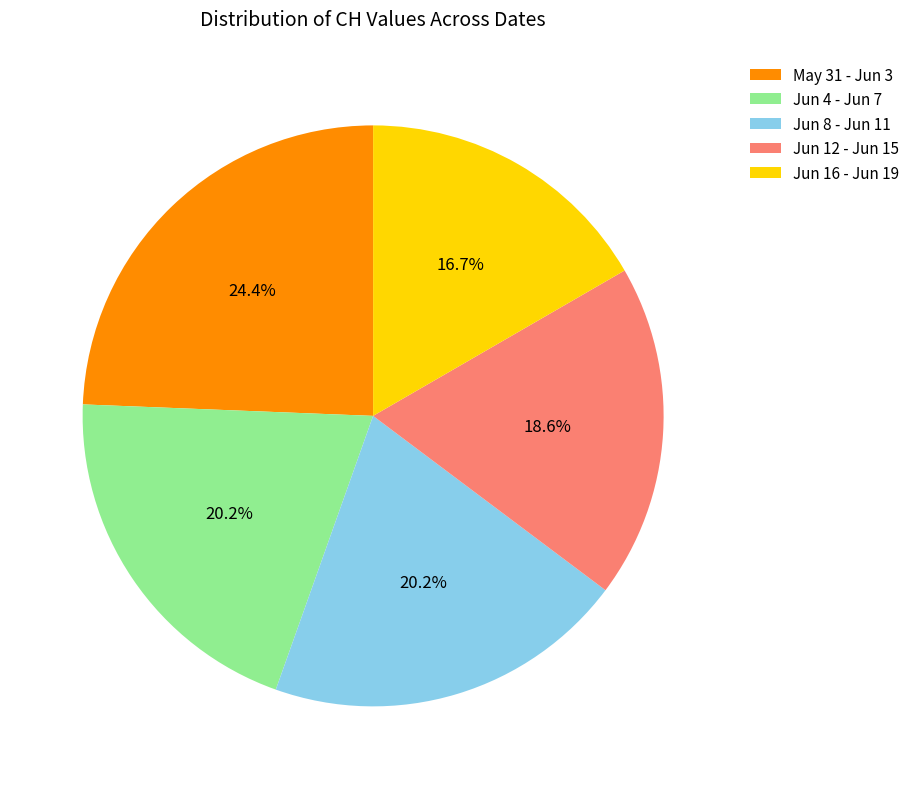

Which slice is the smallest?

Jun 16 - Jun 19